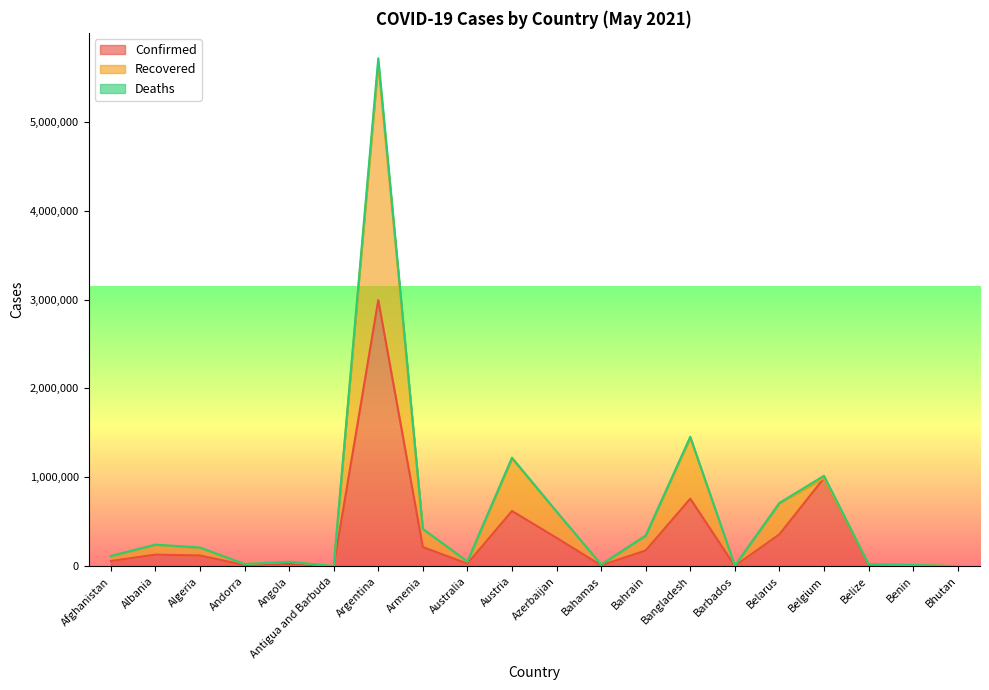

What is the total value across all series at Barbados?

7700